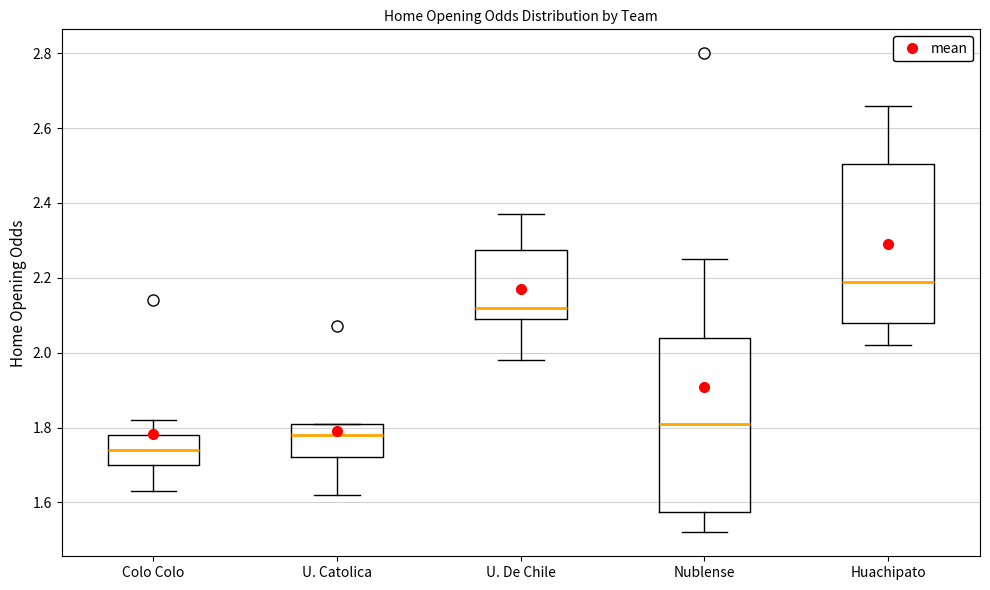

Reading left to right, read every box against the y-axis: the position of its median line, the range the box covers, and the ends of its whiskers. The values are not printed on the chart, so give them approximately, as read against the axis.

Colo Colo: median 1.74, box 1.70 to 1.78, whiskers 1.64 to 1.82
U. Catolica: median 1.78, box 1.72 to 1.82, whiskers 1.62 to 1.82
U. De Chile: median 2.12, box 2.10 to 2.28, whiskers 1.98 to 2.38
Nublense: median 1.82, box 1.58 to 2.04, whiskers 1.52 to 2.26
Huachipato: median 2.20, box 2.08 to 2.50, whiskers 2.02 to 2.66